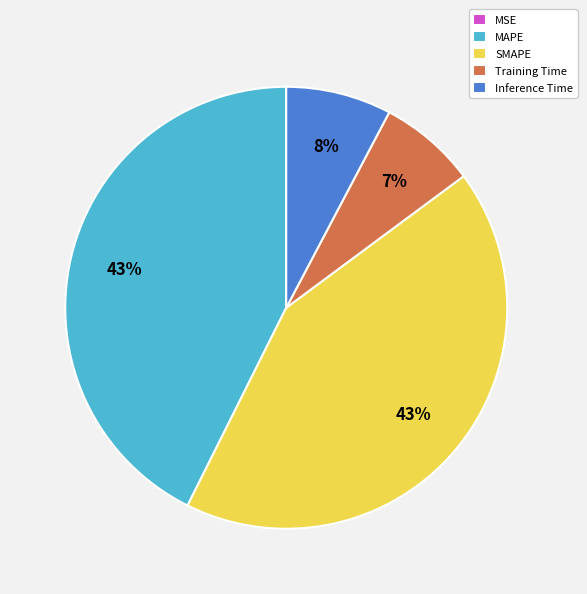

To the nearest percent, what is the difference between the largest and smallest slice percentages?

43%